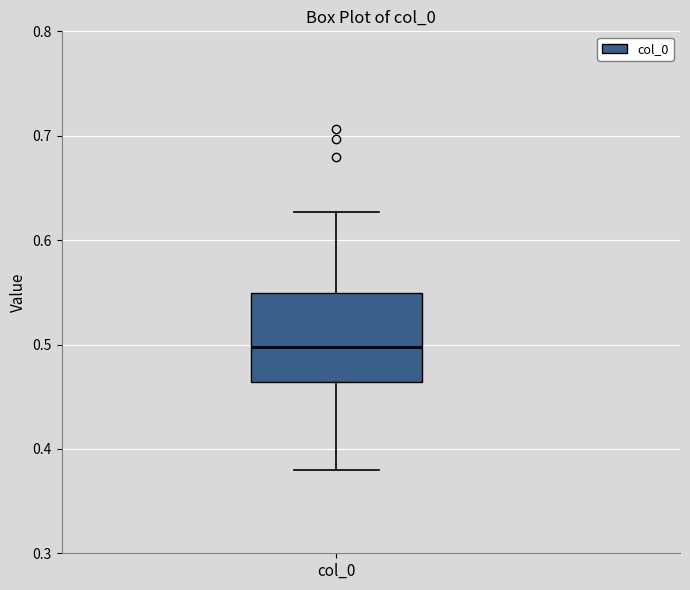

Where does the median line of the box for col_0 sit on the y-axis? The values are not printed on the chart, so give them approximately, as read against the axis.

0.50